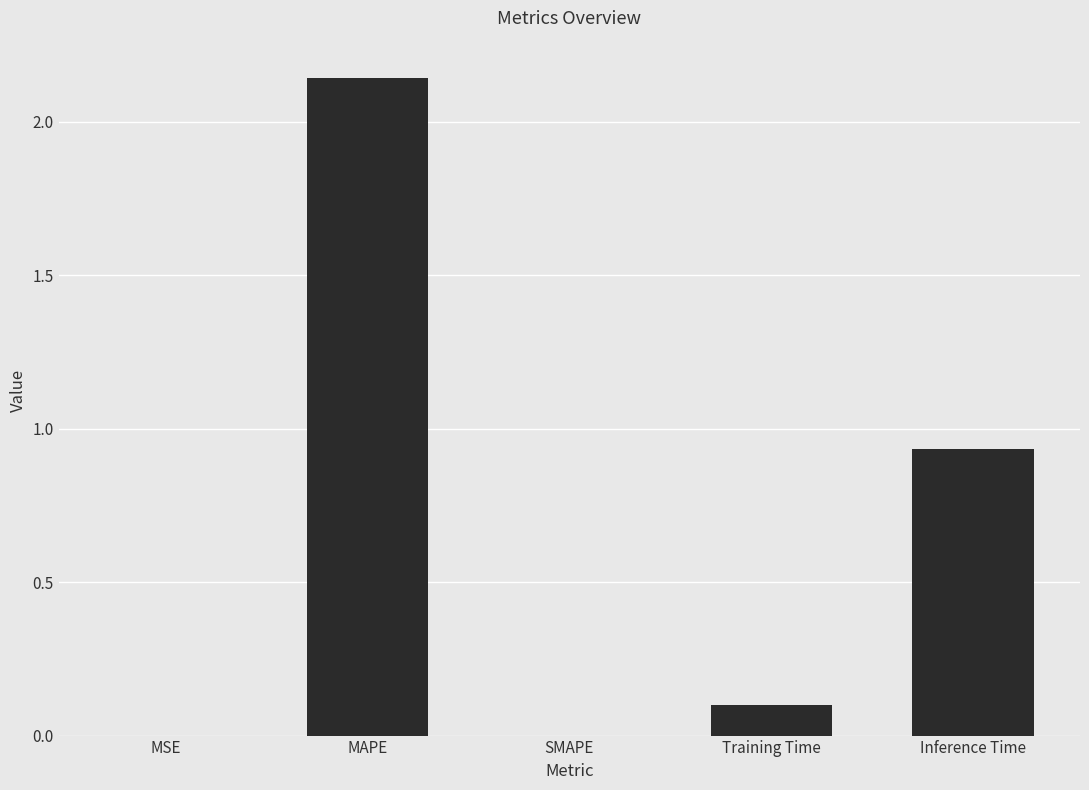

How many series are shown in this chart?

1